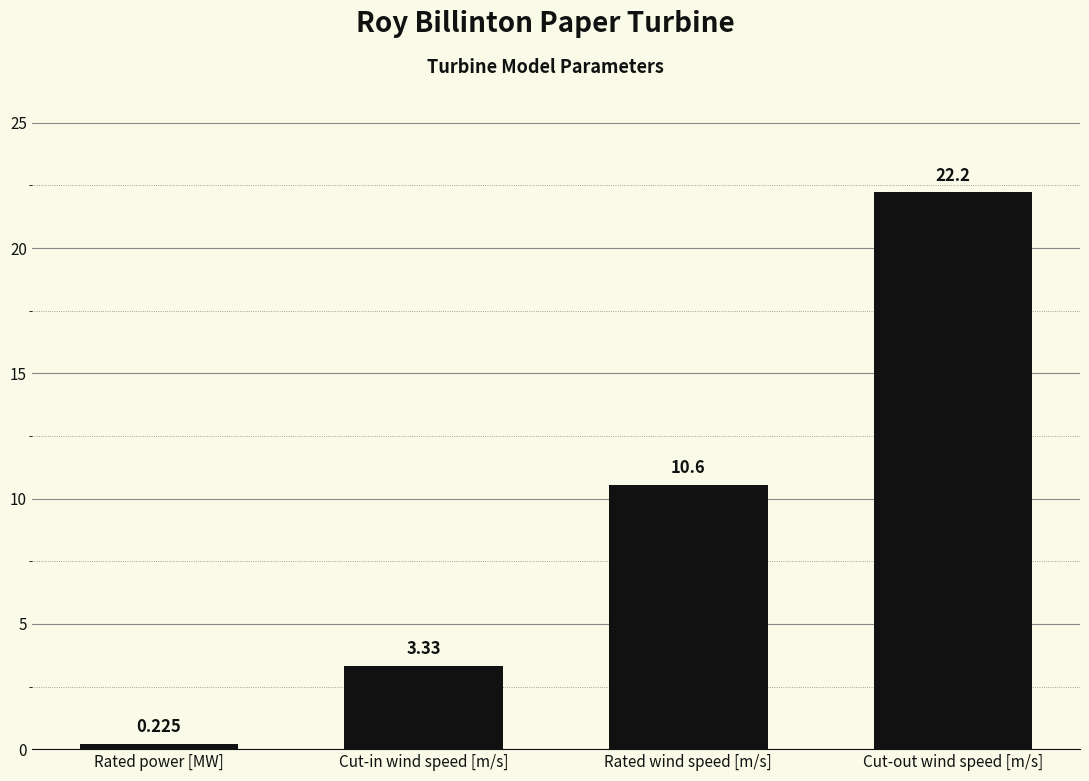

How many values are below 10?

2